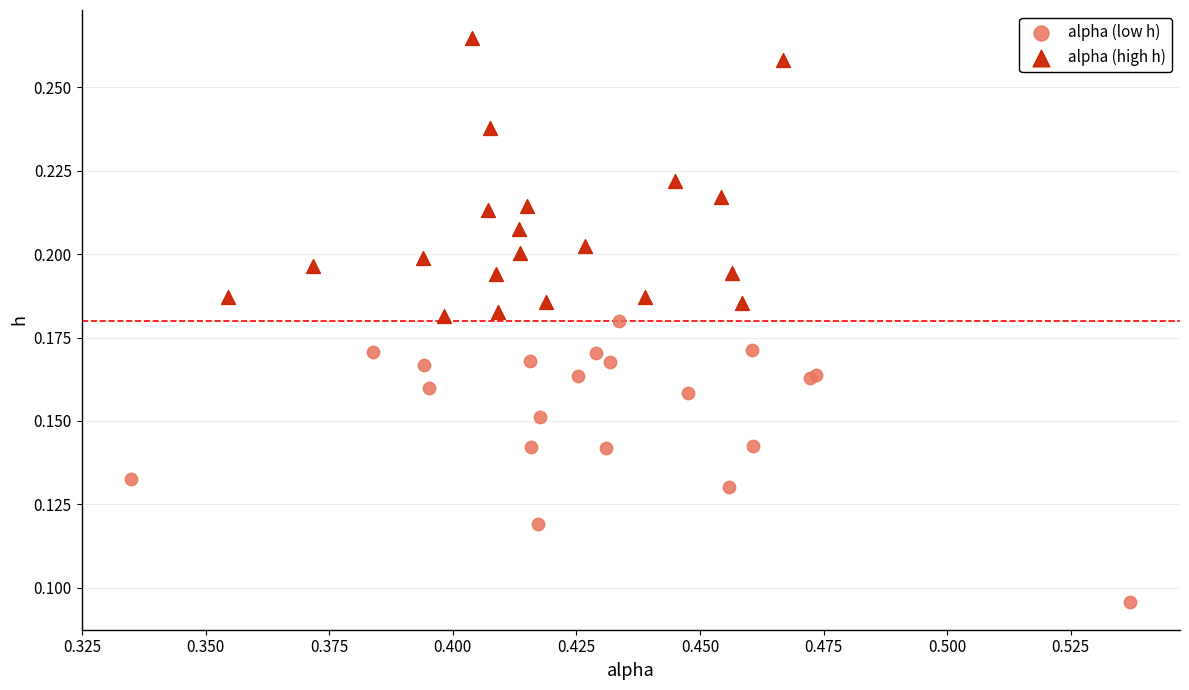

Which series contains the highest Y value?

alpha (high h)